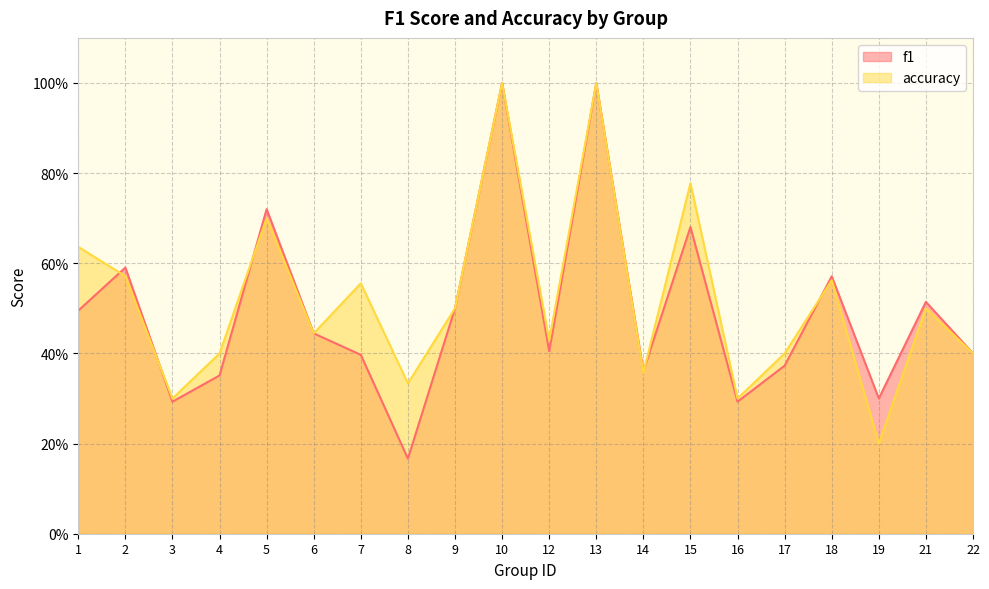

What is the value of the f1 point at the 1st from the left?

0.5